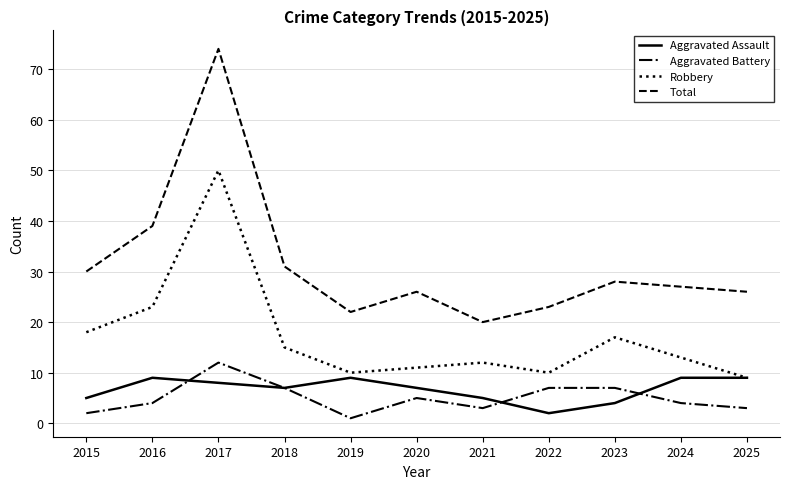

Rank the series at 2016 from highest to lowest value.

Total, Robbery, Aggravated Assault, Aggravated Battery